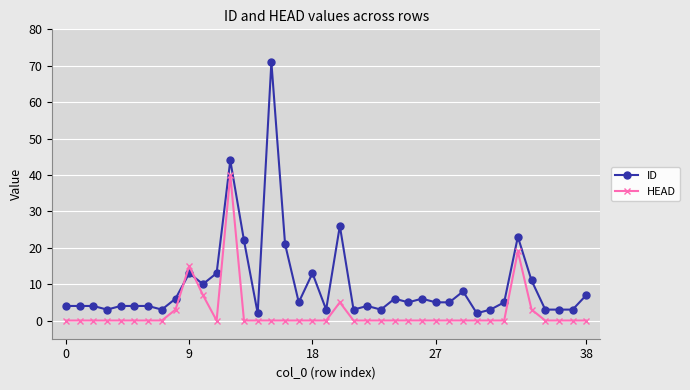

Which series has the largest range (max minus min)?

ID